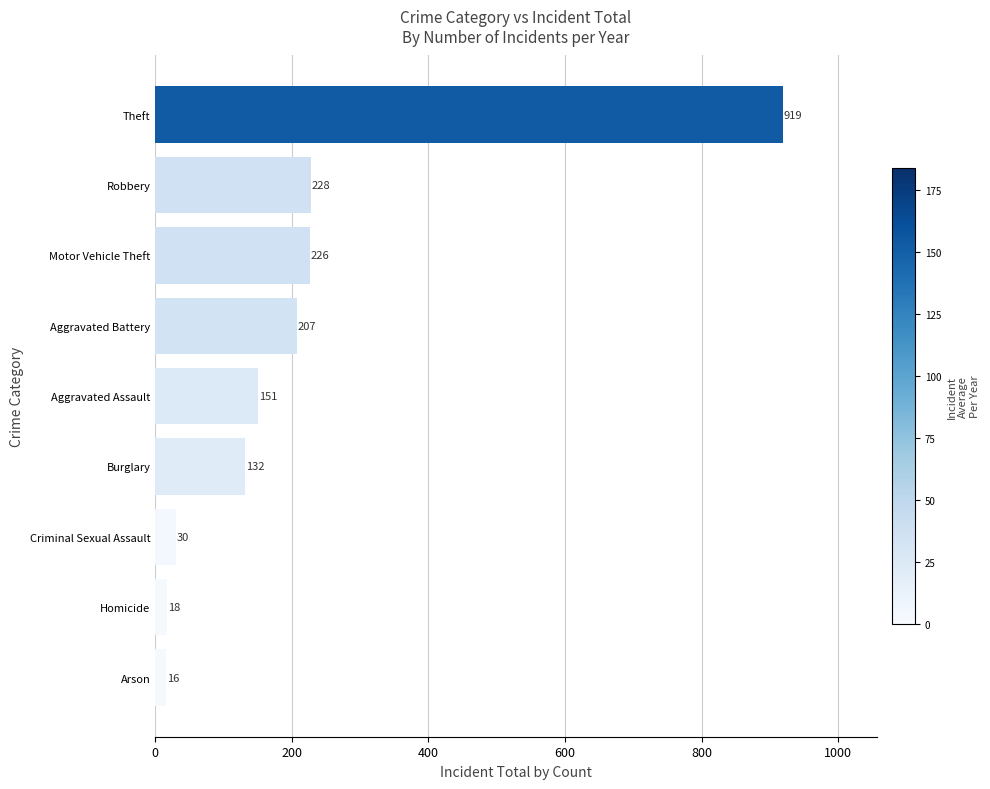

What is the change in value from Criminal Sexual Assault to Aggravated Battery?

+177